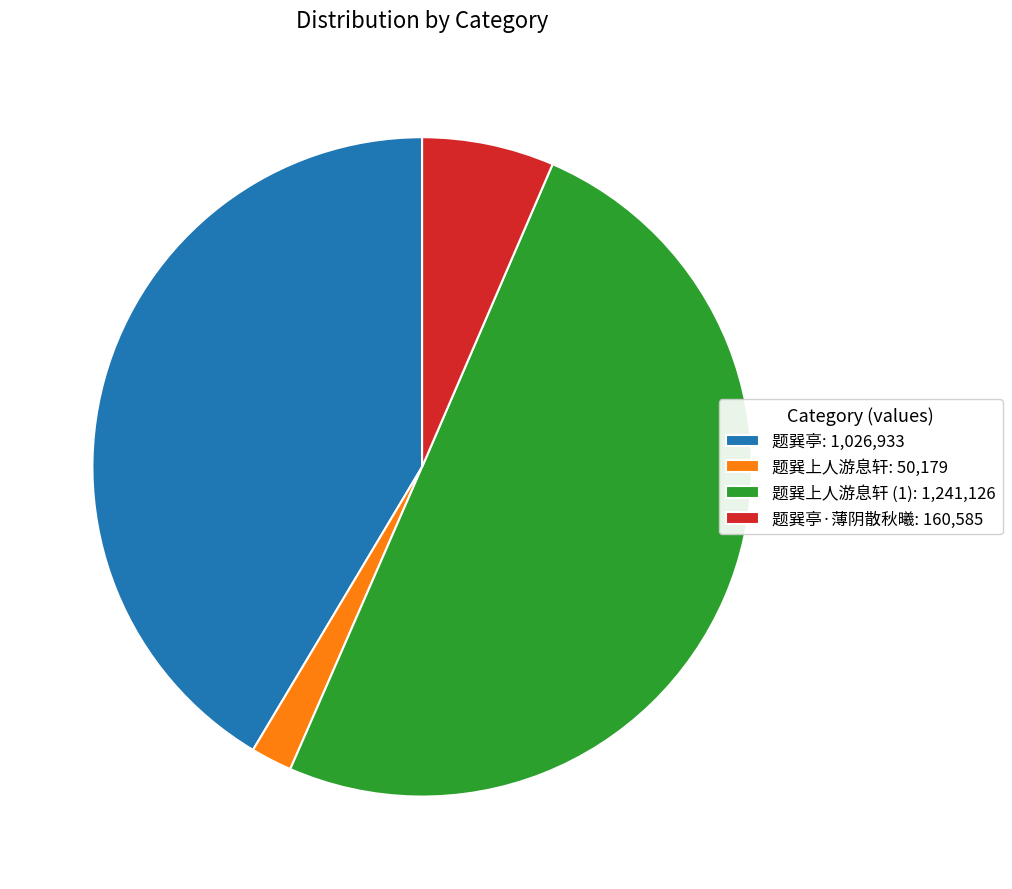

Do 题巽上人游息轩 (1): 1,241,126 and 题巽亭·薄阴散秋曦: 160,585 together represent more than half of the pie?

Yes